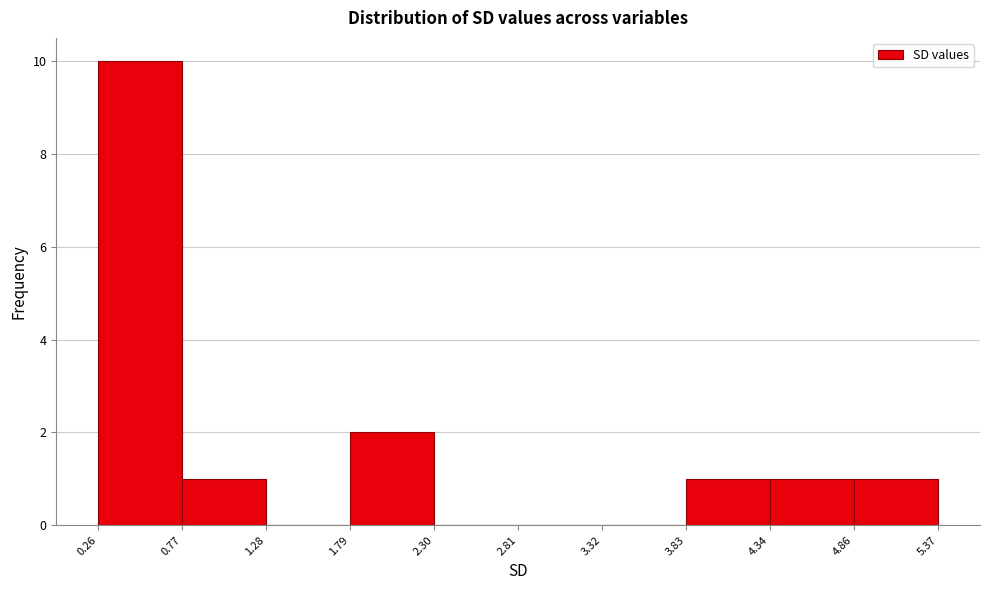

Reading left to right, list every bar in this chart as the range it spans on the x-axis followed by its height. The values are not printed on the chart, so give them approximately, as read against the axis.

0.26 to 0.77: 10
0.77 to 1.28: 1
1.28 to 1.79: 0
1.79 to 2.30: 2
2.30 to 2.81: 0
2.81 to 3.32: 0
3.32 to 3.83: 0
3.83 to 4.34: 1
4.34 to 4.86: 1
4.86 to 5.37: 1